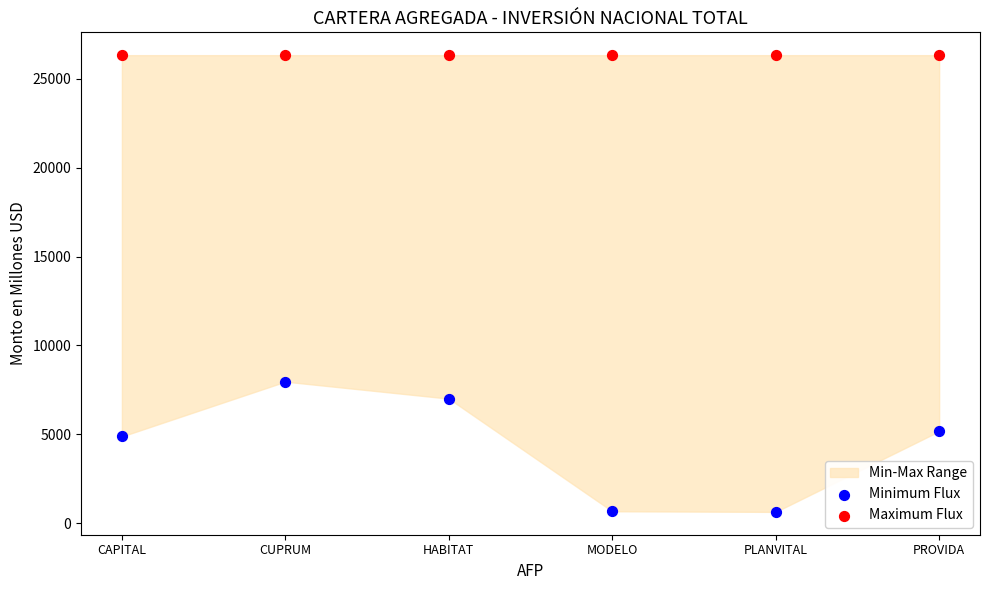

Across all data points, what is the average X value?

0.5